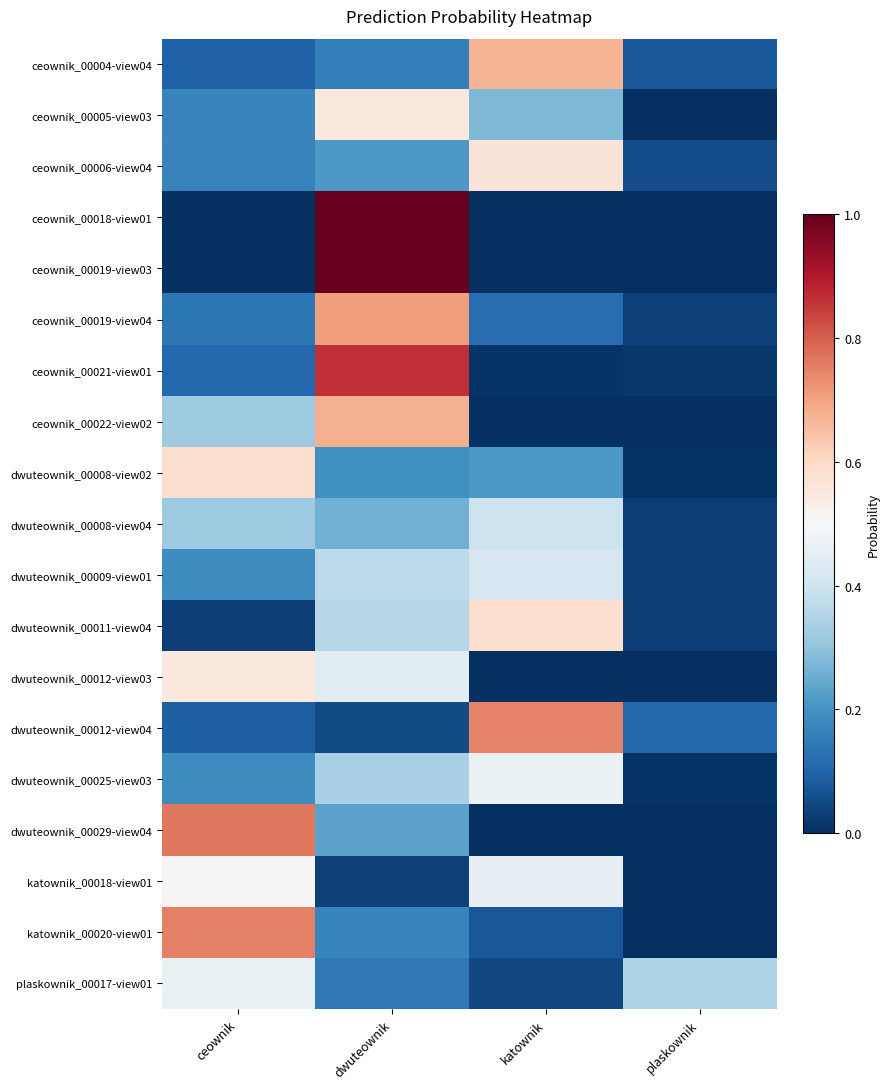

Reading right to left, extract all data points from this chart.

ceownik_00004-view04: plaskownik=0.1	katownik=0.7	dwuteownik=0.2	ceownik=0.1
ceownik_00005-view03: plaskownik=0.0	katownik=0.3	dwuteownik=0.6	ceownik=0.2
ceownik_00006-view04: plaskownik=0.1	katownik=0.6	dwuteownik=0.2	ceownik=0.2
ceownik_00018-view01: plaskownik=0.0	katownik=0.0	dwuteownik=1.0	ceownik=0.0
ceownik_00019-view03: plaskownik=0.0	katownik=0.0	dwuteownik=1.0	ceownik=0.0
ceownik_00019-view04: plaskownik=0.0	katownik=0.1	dwuteownik=0.7	ceownik=0.1
ceownik_00021-view01: plaskownik=0.0	katownik=0.0	dwuteownik=0.9	ceownik=0.1
ceownik_00022-view02: plaskownik=0.0	katownik=0.0	dwuteownik=0.7	ceownik=0.3
dwuteownik_00008-view02: plaskownik=0.0	katownik=0.2	dwuteownik=0.2	ceownik=0.6
dwuteownik_00008-view04: plaskownik=0.0	katownik=0.4	dwuteownik=0.3	ceownik=0.3
dwuteownik_00009-view01: plaskownik=0.0	katownik=0.4	dwuteownik=0.4	ceownik=0.2
dwuteownik_00011-view04: plaskownik=0.0	katownik=0.6	dwuteownik=0.4	ceownik=0.0
dwuteownik_00012-view03: plaskownik=0.0	katownik=0.0	dwuteownik=0.4	ceownik=0.6
dwuteownik_00012-view04: plaskownik=0.1	katownik=0.7	dwuteownik=0.1	ceownik=0.1
dwuteownik_00025-view03: plaskownik=0.0	katownik=0.5	dwuteownik=0.3	ceownik=0.2
dwuteownik_00029-view04: plaskownik=0.0	katownik=0.0	dwuteownik=0.2	ceownik=0.8
katownik_00018-view01: plaskownik=0.0	katownik=0.5	dwuteownik=0.0	ceownik=0.5
katownik_00020-view01: plaskownik=0.0	katownik=0.1	dwuteownik=0.2	ceownik=0.8
plaskownik_00017-view01: plaskownik=0.3	katownik=0.0	dwuteownik=0.1	ceownik=0.5